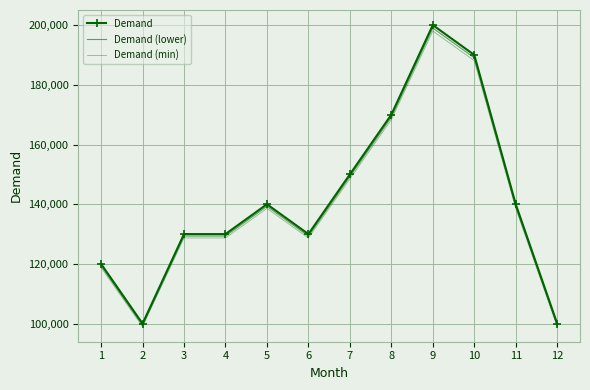

What is the value of the Demand point at the 10th from the left?

190000